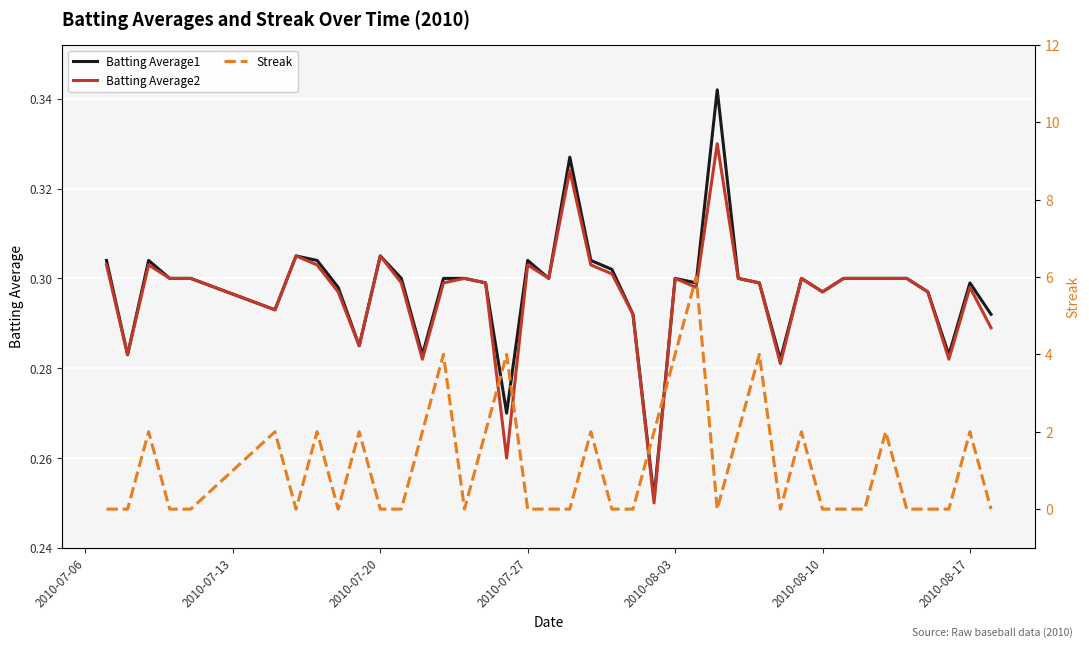

Is it true that Batting Average2 equals 0.4 at 2010-07-27?

False